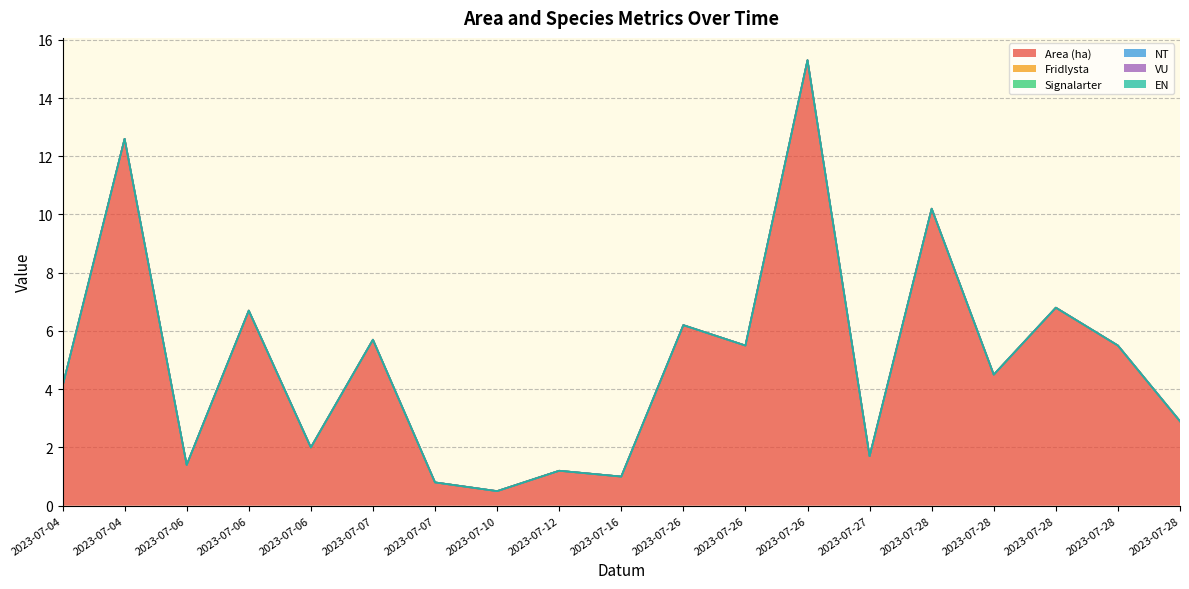

Which series has the largest range (max minus min)?

Area (ha)